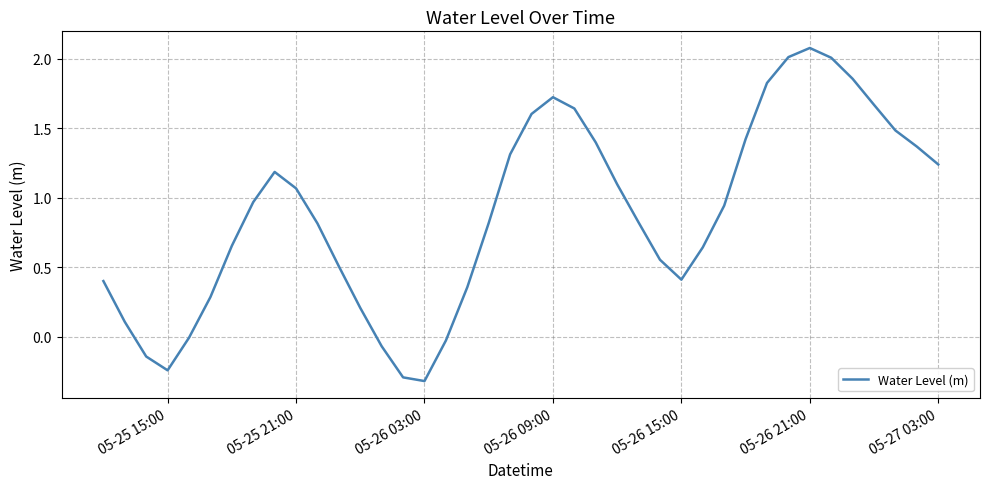

What is the difference between the maximum and minimum values?

2.4